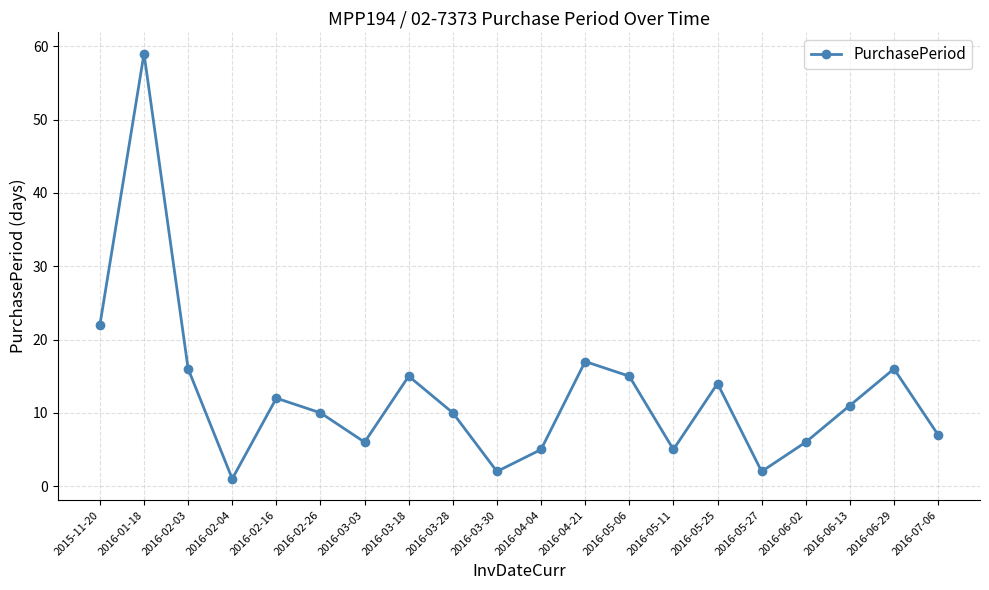

What is the ratio of the value at 2016-05-11 to the value at 2016-03-03?

0.8